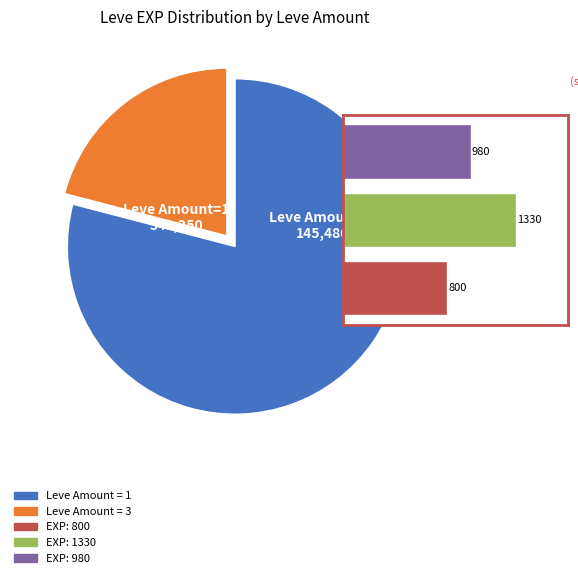

Do Amount 3 and Amount 1 together represent more than half of the pie?

Yes